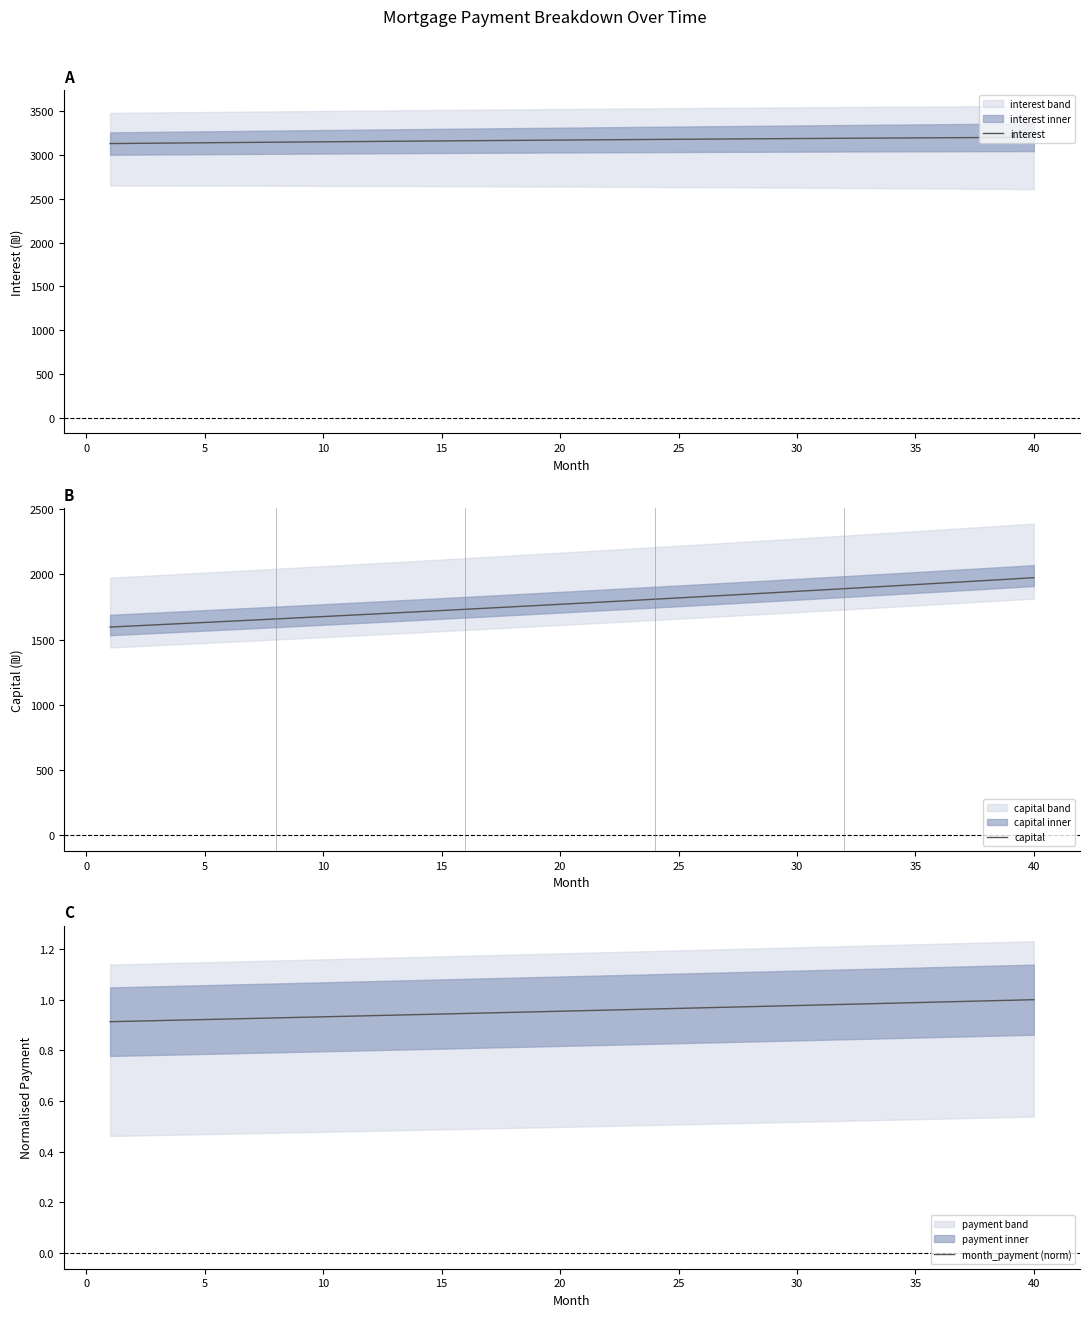

What are all the series names shown in the legend?

interest, capital, month_payment (norm)